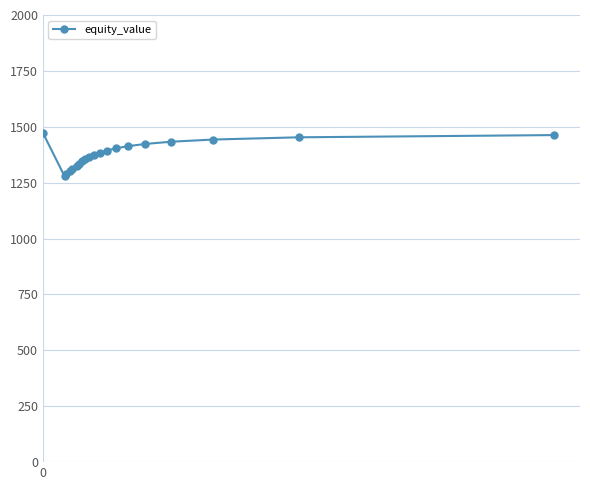

Is this an area chart (filled region under the line)?

No